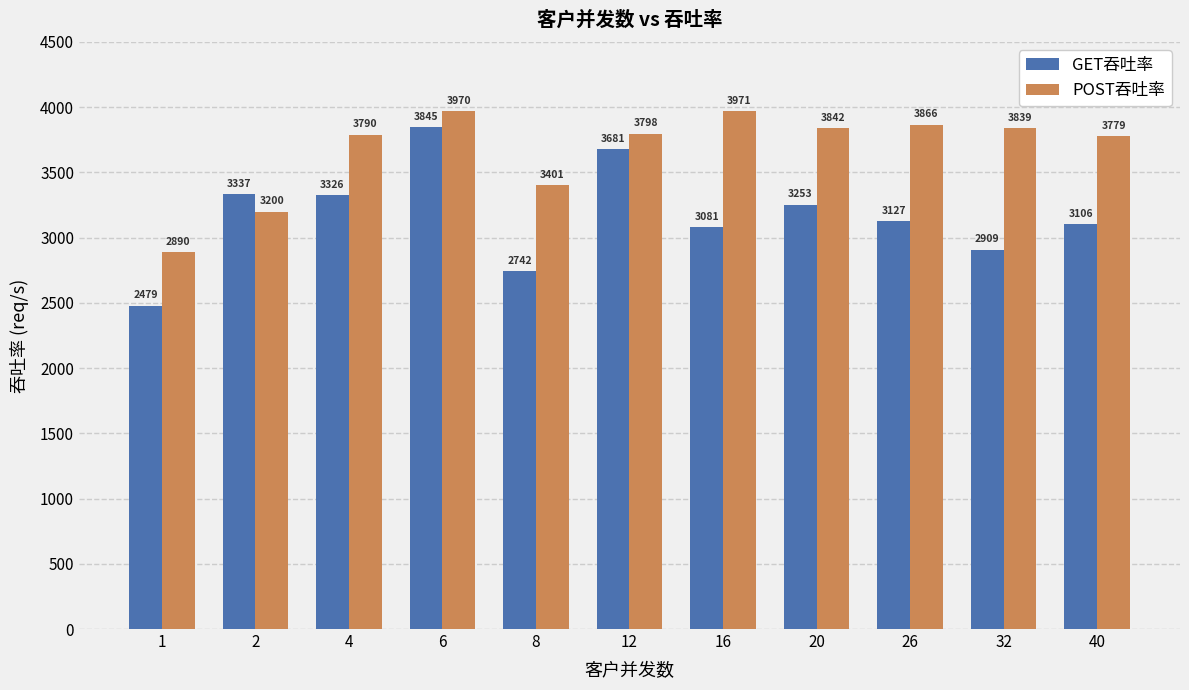

Which series has the largest total across all categories?

POST吞吐率